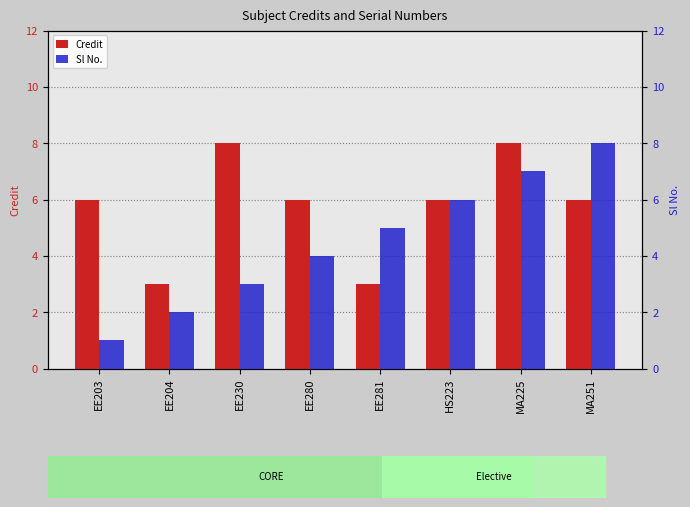

How many values in the Credit series exceed 6?

2